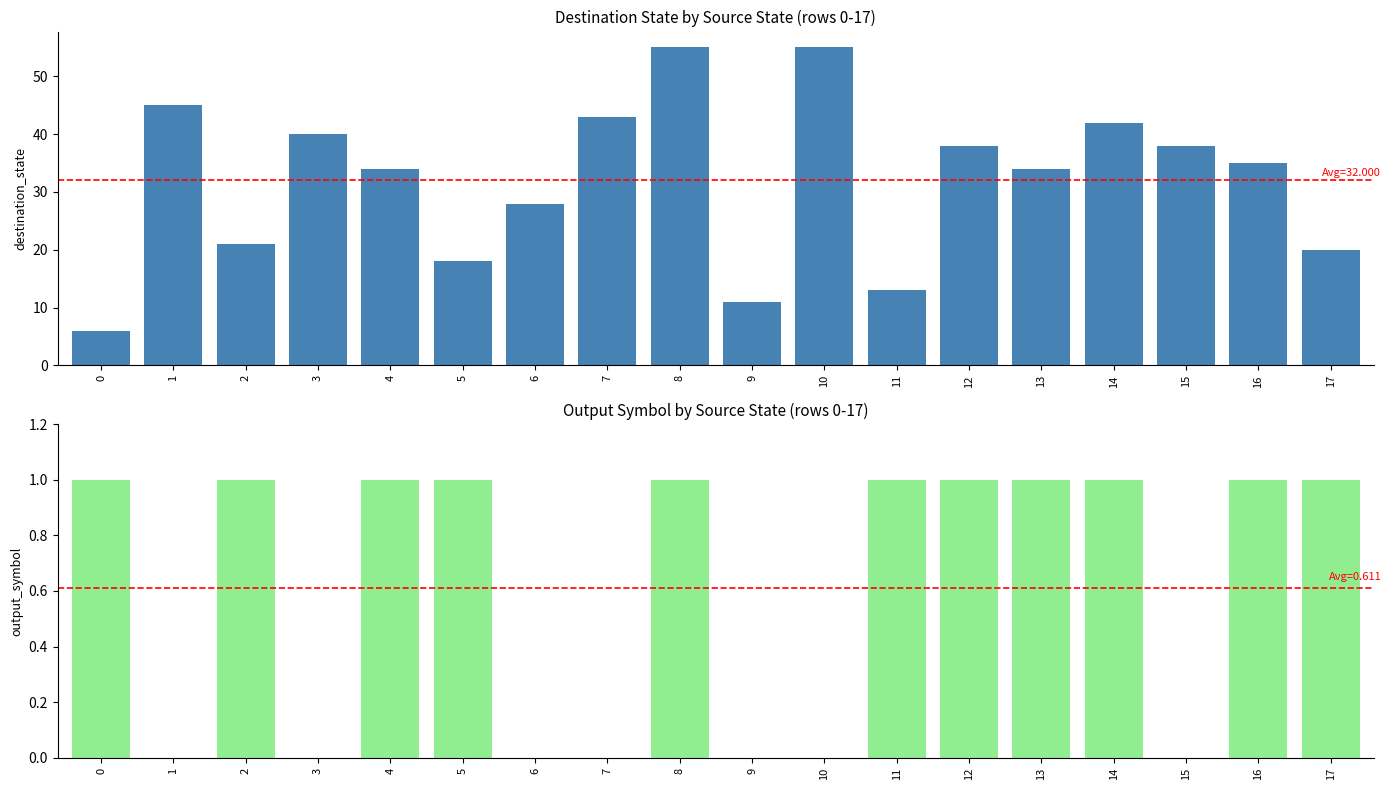

Reading left to right, transcribe all the data shown in this chart.

destination_state: 0=6	1=45	2=21	3=40	4=34	5=18	6=28	7=43	8=55	9=11	10=55	11=13	12=38	13=34	14=42	15=38	16=35	17=20
output_symbol: 0=1	1=0	2=1	3=0	4=1	5=1	6=0	7=0	8=1	9=0	10=0	11=1	12=1	13=1	14=1	15=0	16=1	17=1